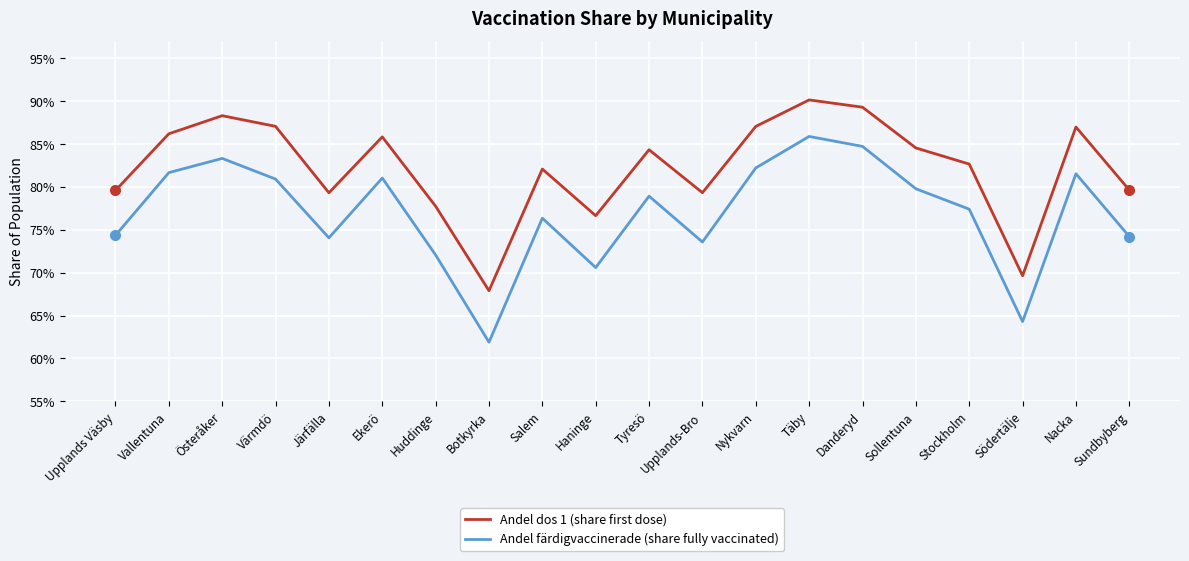

What is the difference between the Andel dos 1 (share first dose) values at Botkyrka and Nacka?

0.2